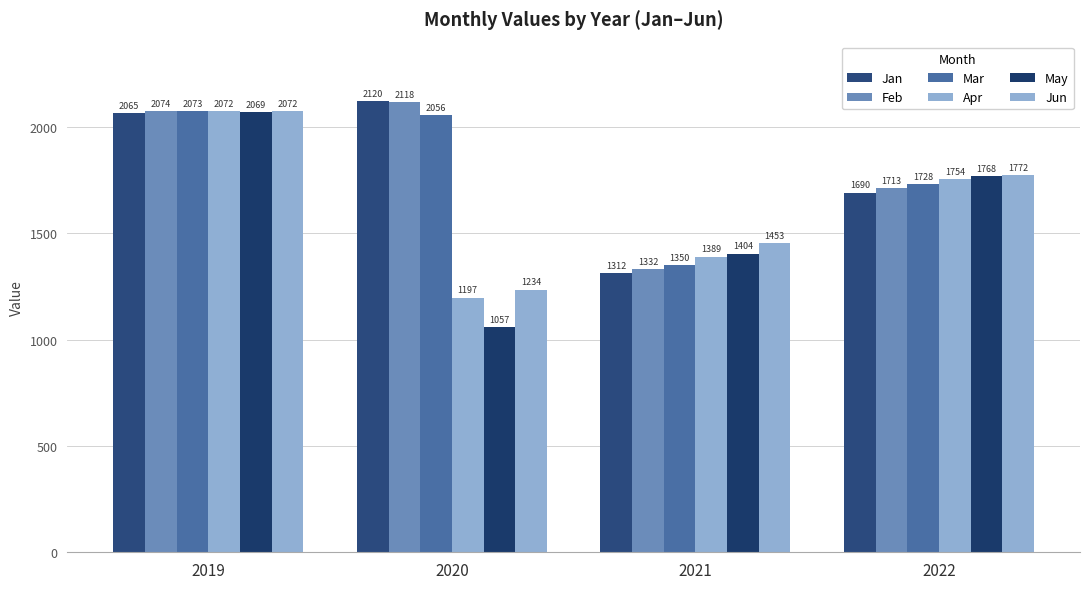

What is the difference between the maximum and minimum values in the Feb series?

785.0